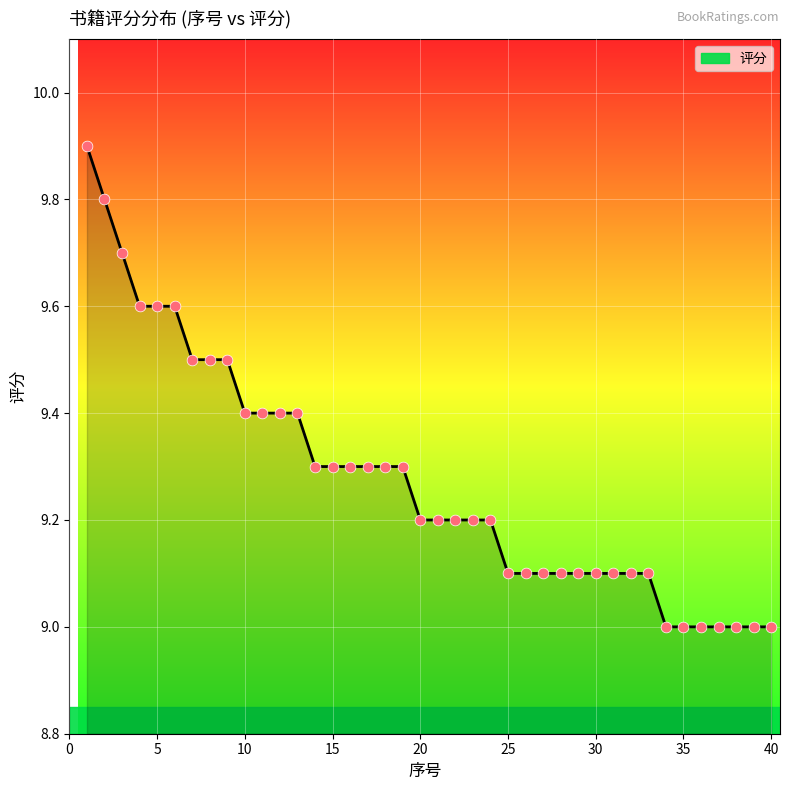

What is the difference between the maximum and minimum values?

0.9